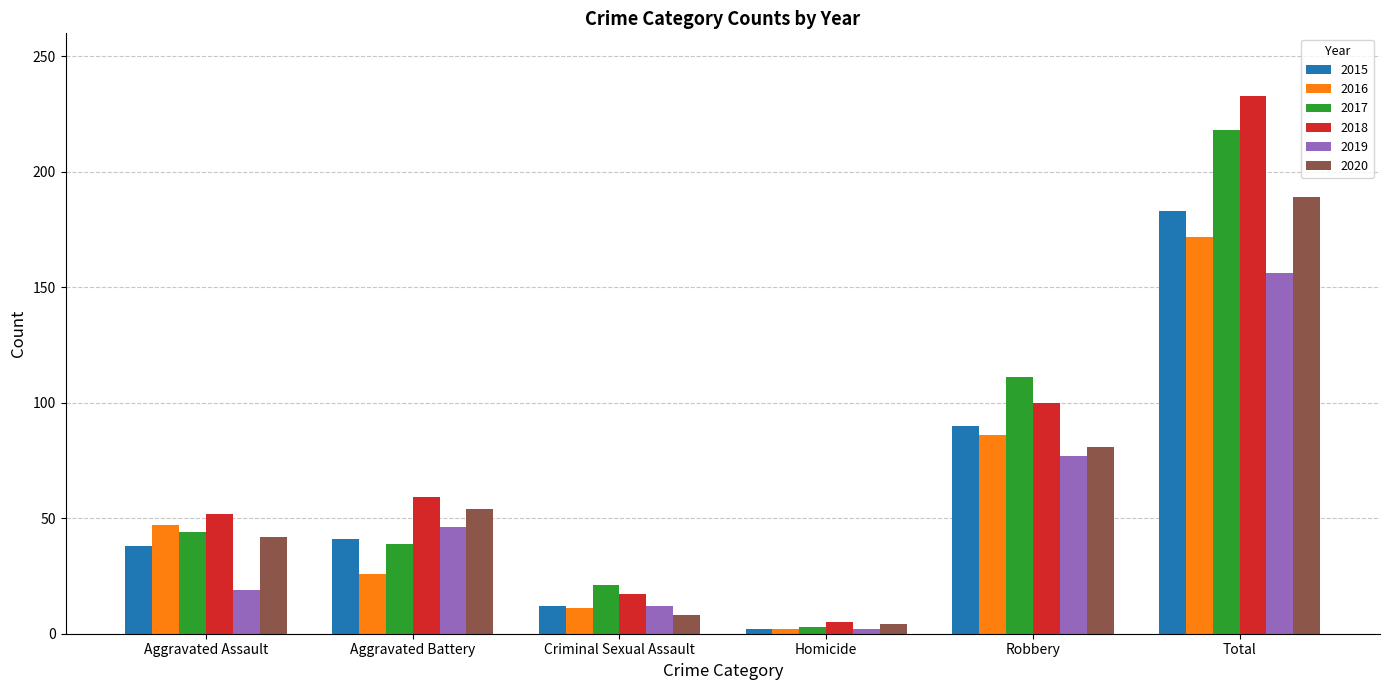

Rank the categories by 2016 value from lowest to highest.

Homicide, Criminal Sexual Assault, Aggravated Battery, Aggravated Assault, Robbery, Total